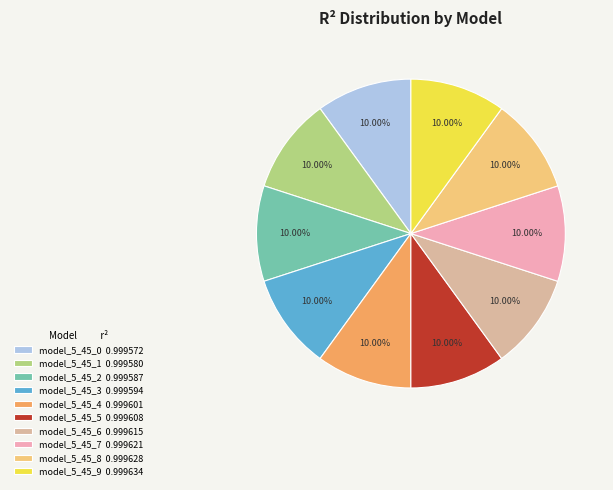

Which category has the biggest portion of the pie?

model_5_45_9